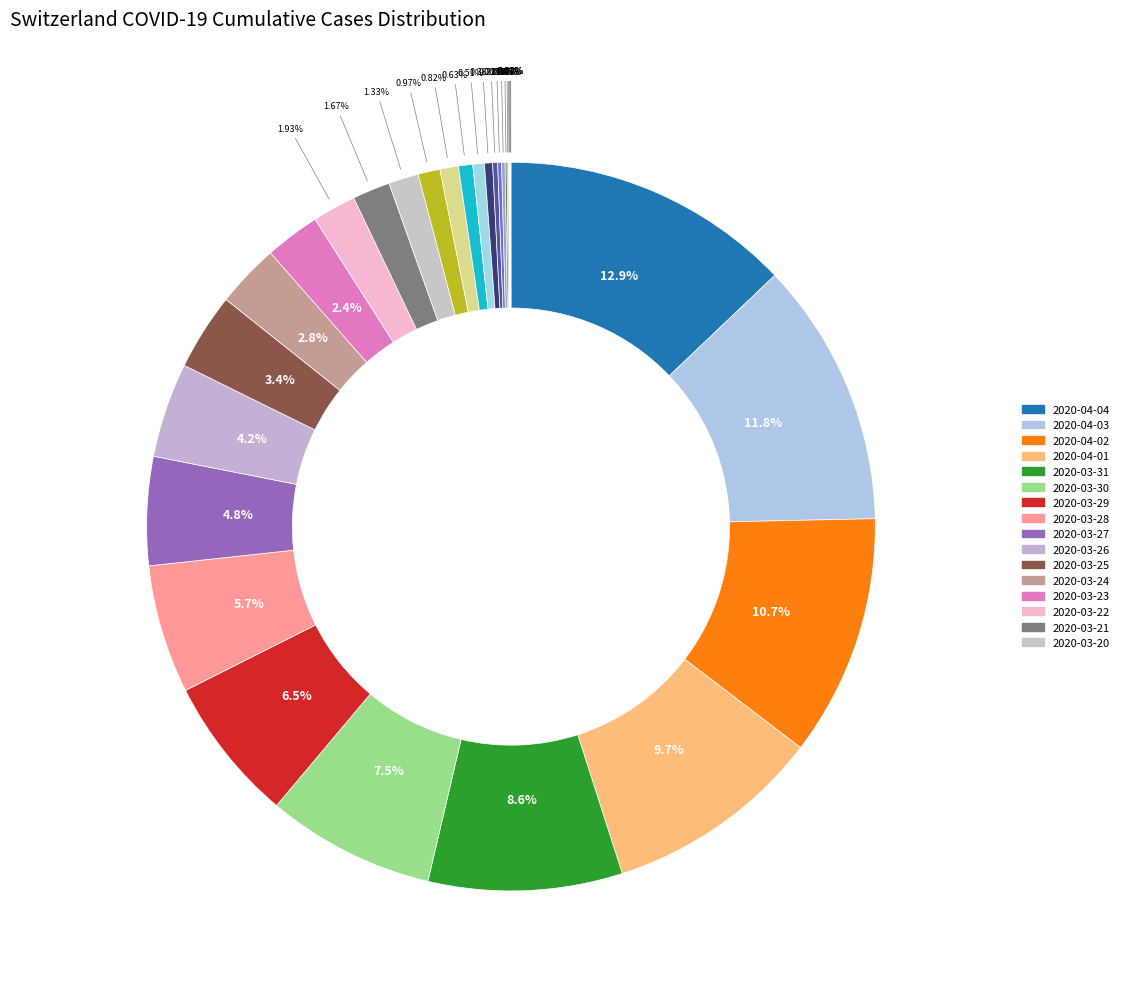

Which category has the biggest portion of the pie?

2020-04-04